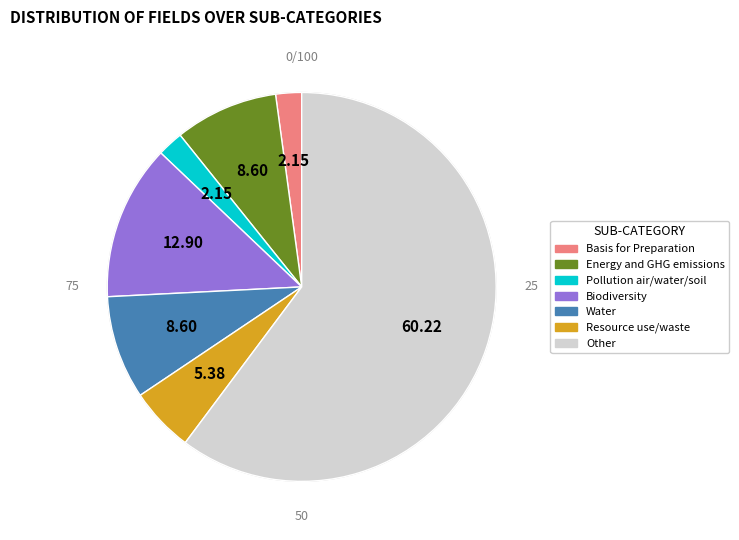

Count the number of slices in the pie.

7